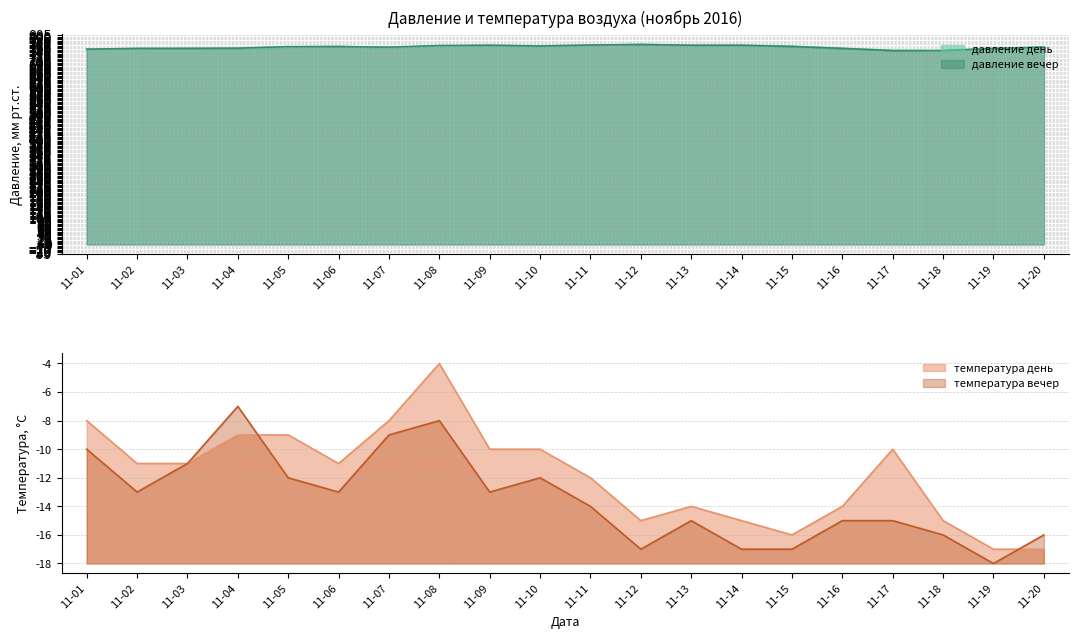

The давление день series shows 1003 at 11-19. True or false?

False